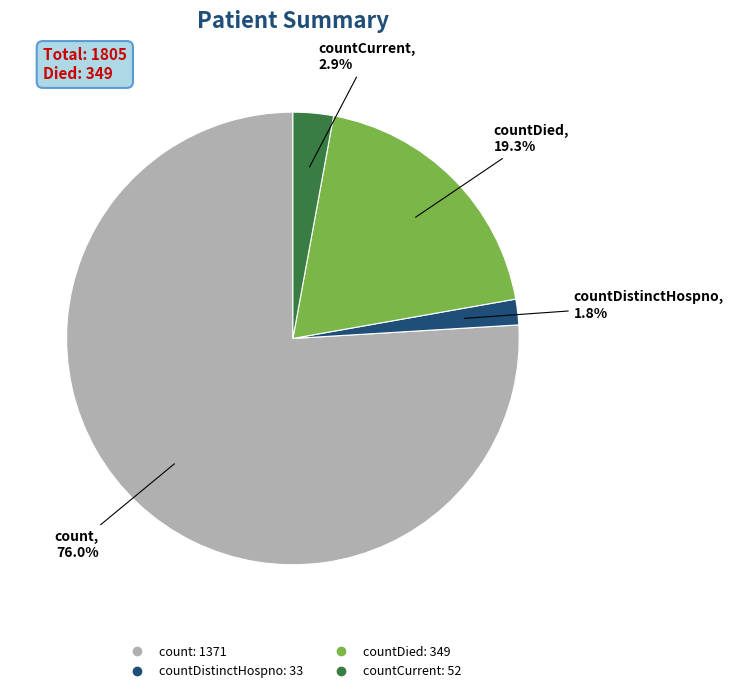

Does any single category account for the majority?

Yes